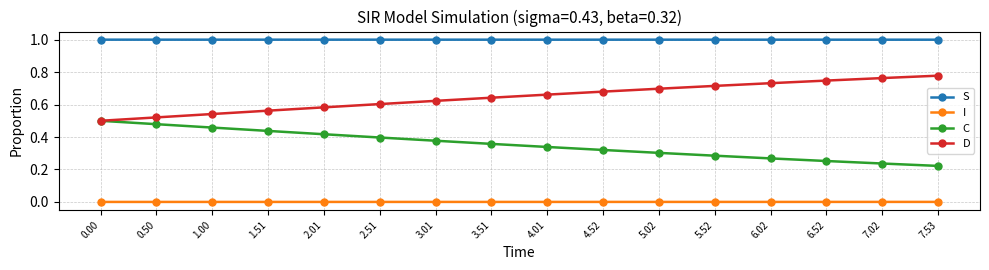

How many lines are shown in the chart?

4